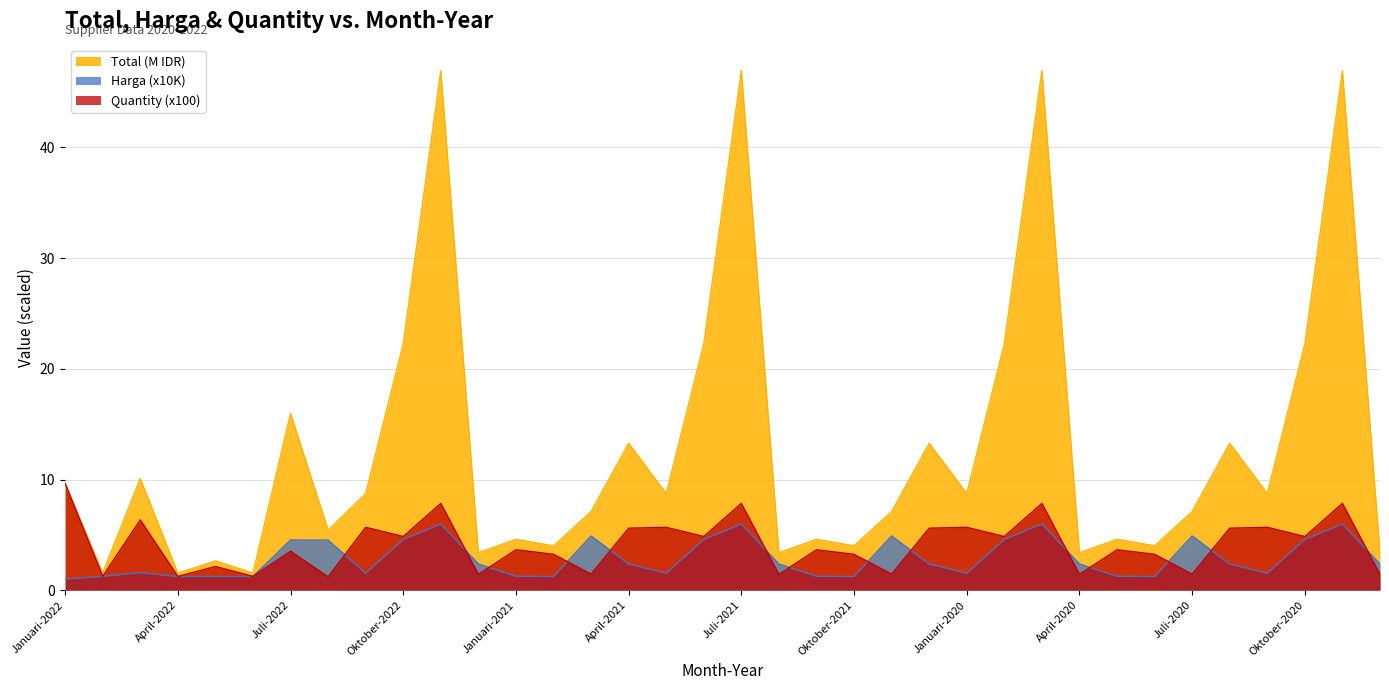

What is the sum of the Harga values at Februari-2021 and Agustus-2021?

3.6